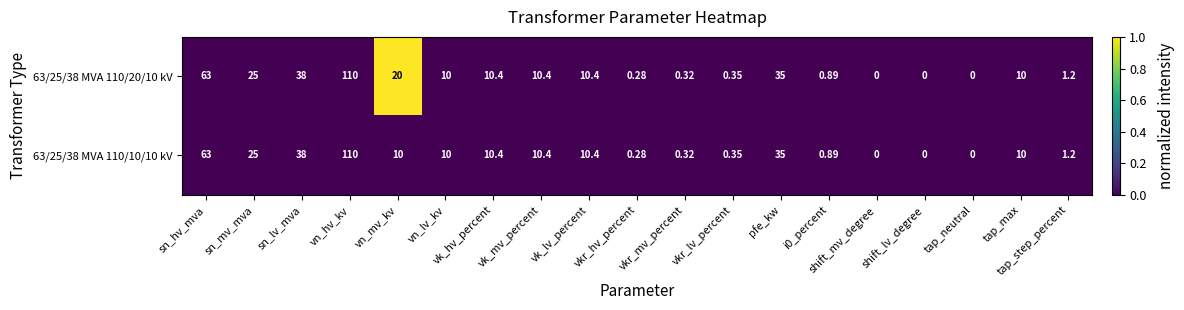

At which label is 63/25/38 MVA 110/20/10 kV closest to 55?

sn_hv_mva